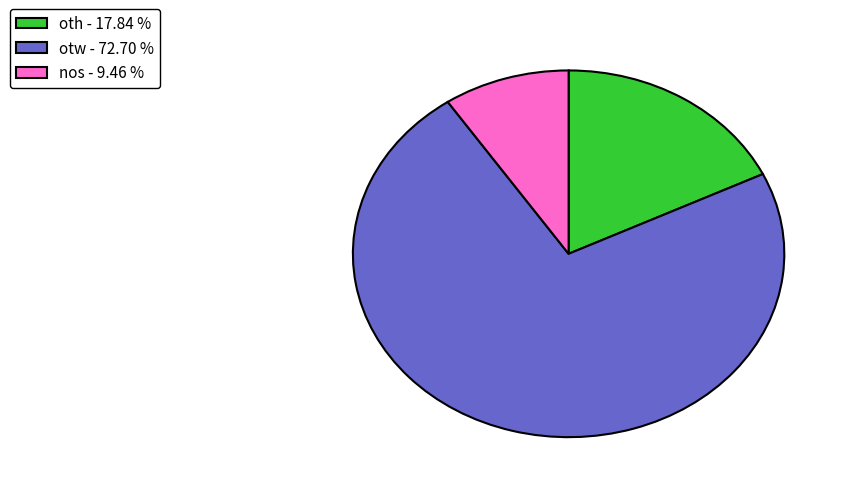

Which slice represents more than half of the pie?

otw - 72.70 %